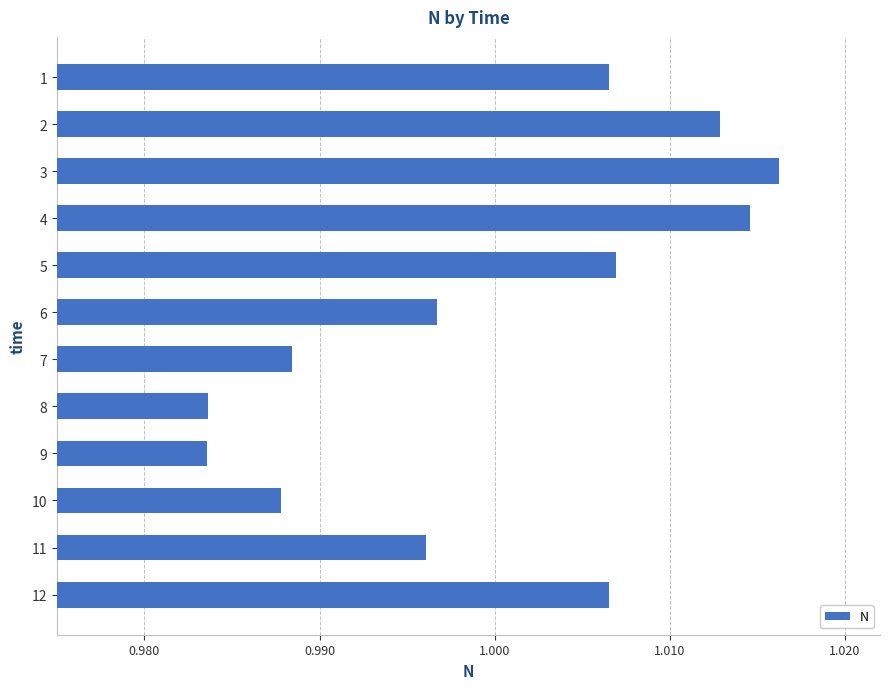

Which has a higher value, 11 or 12?

12